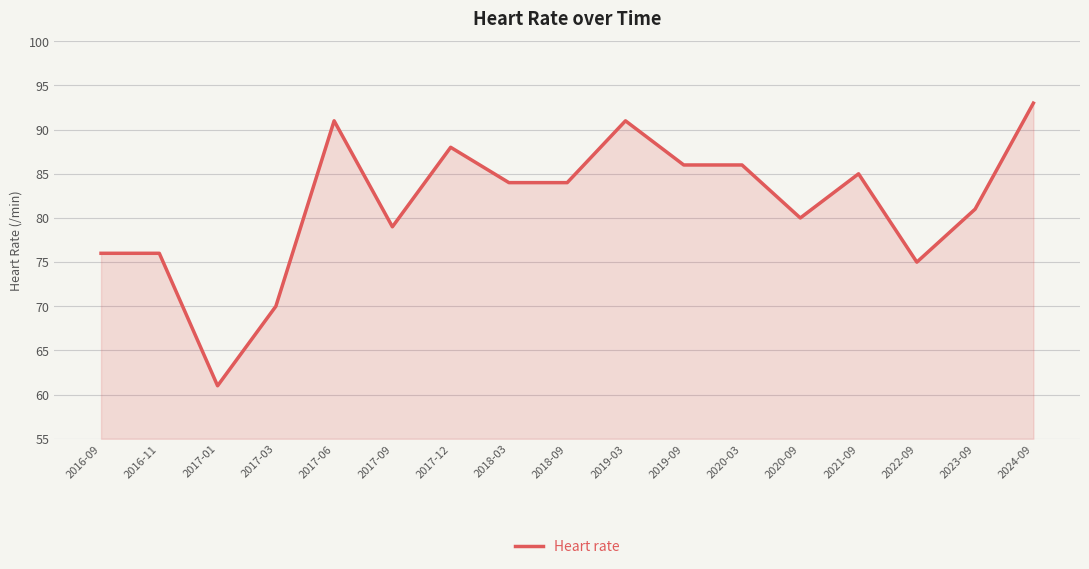

Between 2017-12 and 2017-06, which is larger?

2017-06